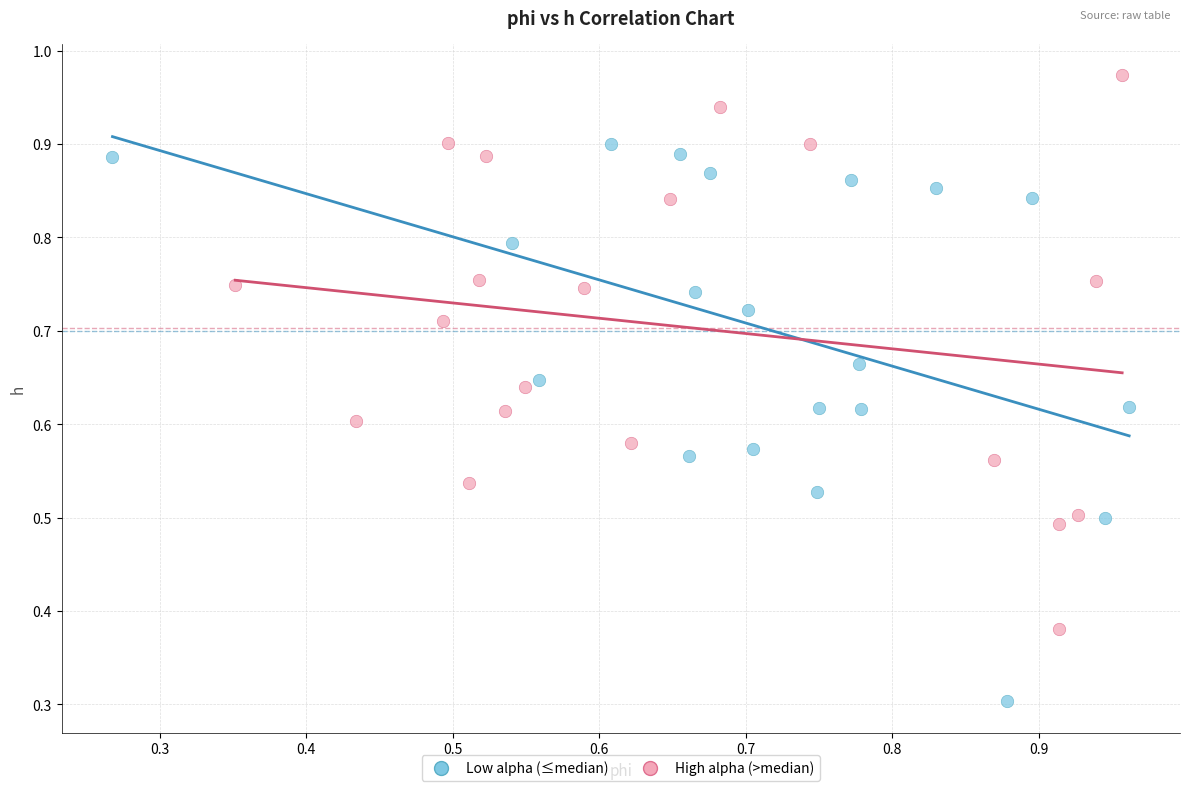

Which series reaches the maximum Y coordinate?

High alpha (>median)